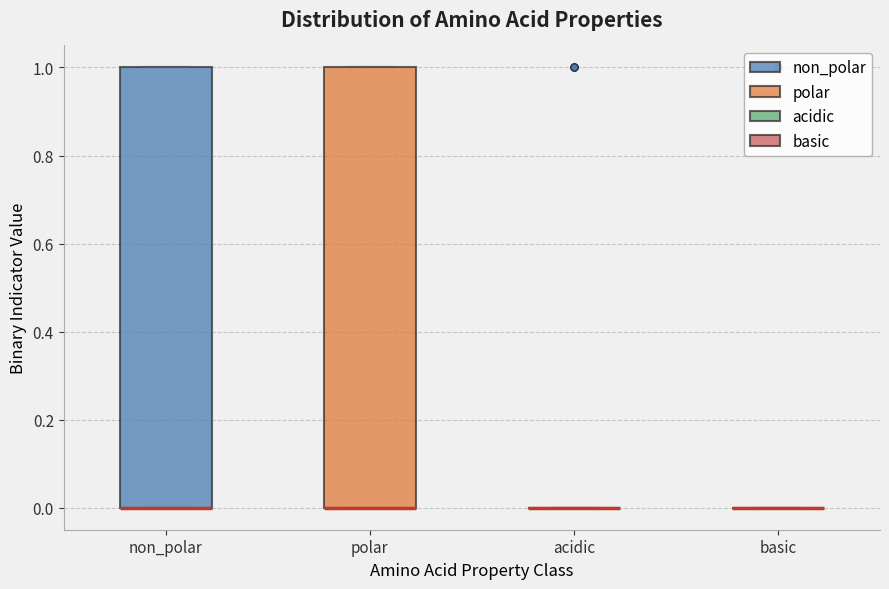

Reading left to right, read every box against the y-axis: the position of its median line, the range the box covers, and the ends of its whiskers. The values are not printed on the chart, so give them approximately, as read against the axis.

non_polar: median 0 (drawn on the box's lower edge), box 0 to 1, whiskers 0 to 1
polar: median 0 (drawn on the box's lower edge), box 0 to 1, whiskers 0 to 1
acidic: box collapsed to a line at 0, whiskers 0 to 0
basic: box collapsed to a line at 0, whiskers 0 to 0